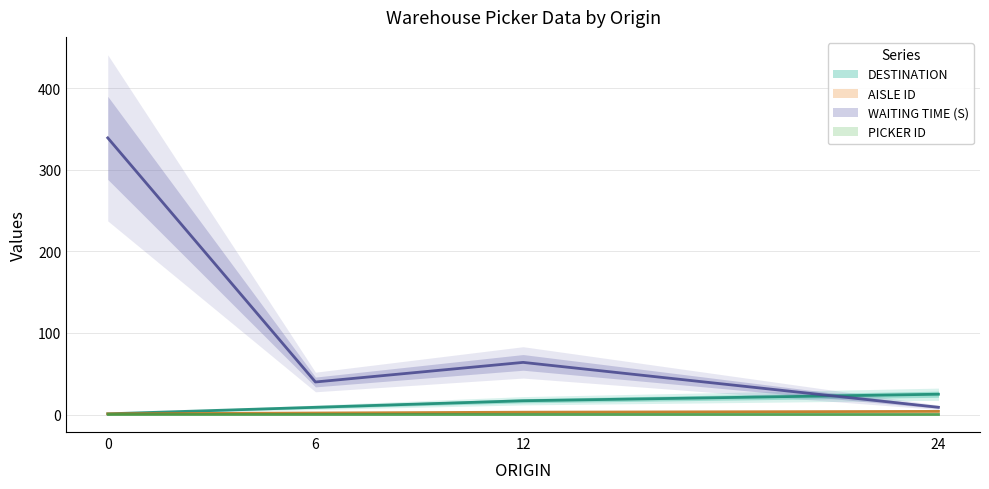

What is the sum of all WAITING TIME (S) values?

452